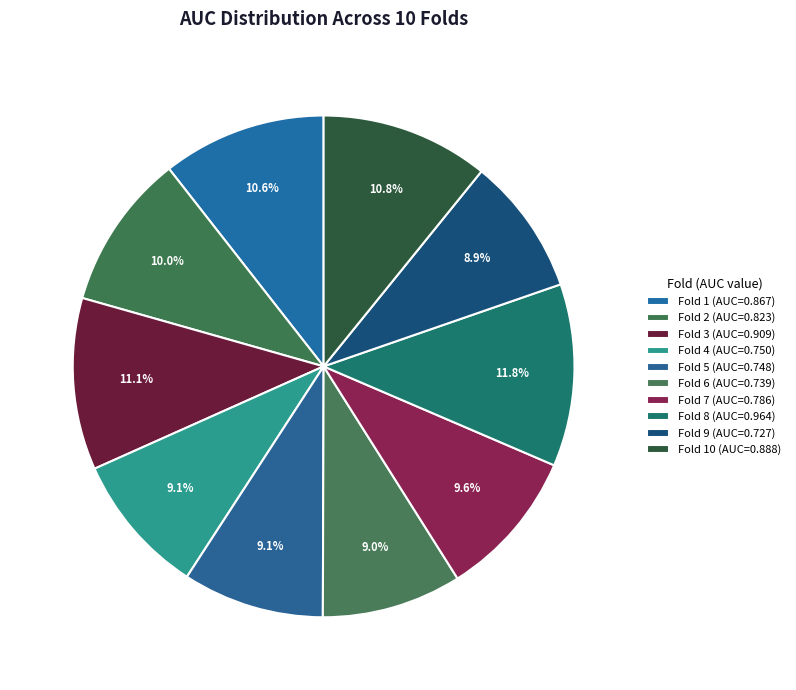

How many segments does this pie chart have?

10